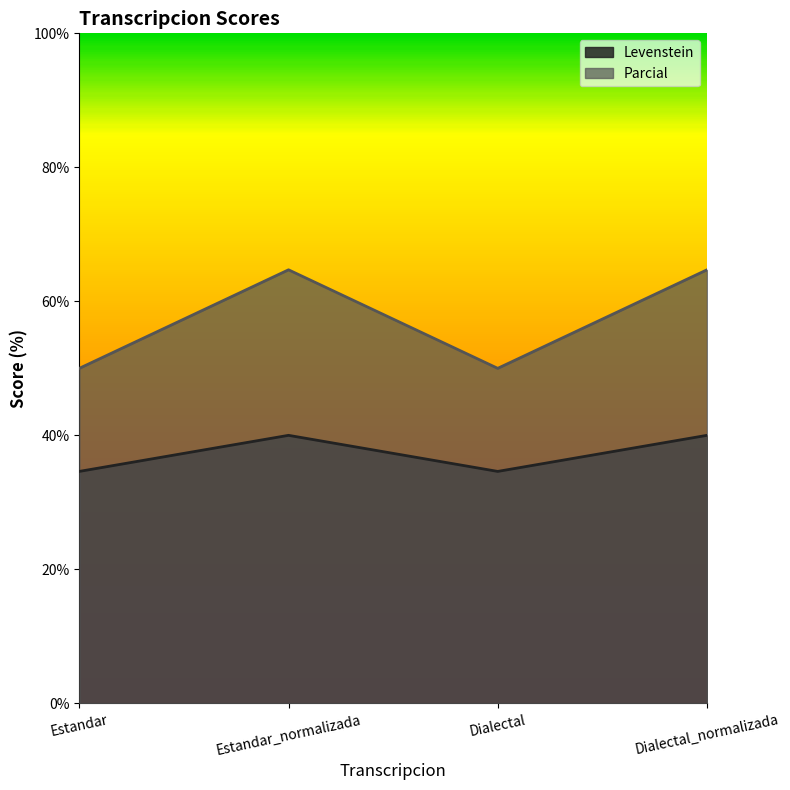

At Estandar_normalizada, list the series in order from largest to smallest.

Parcial, Levenstein